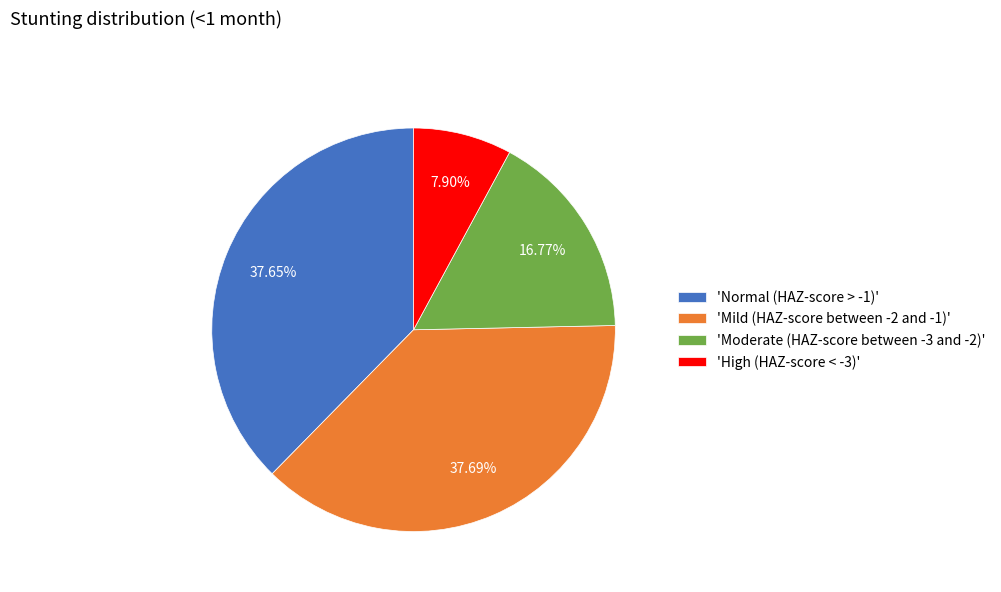

Between 'Mild (HAZ-score between -2 and -1)' and 'Moderate (HAZ-score between -3 and -2)', which is larger?

'Mild (HAZ-score between -2 and -1)'